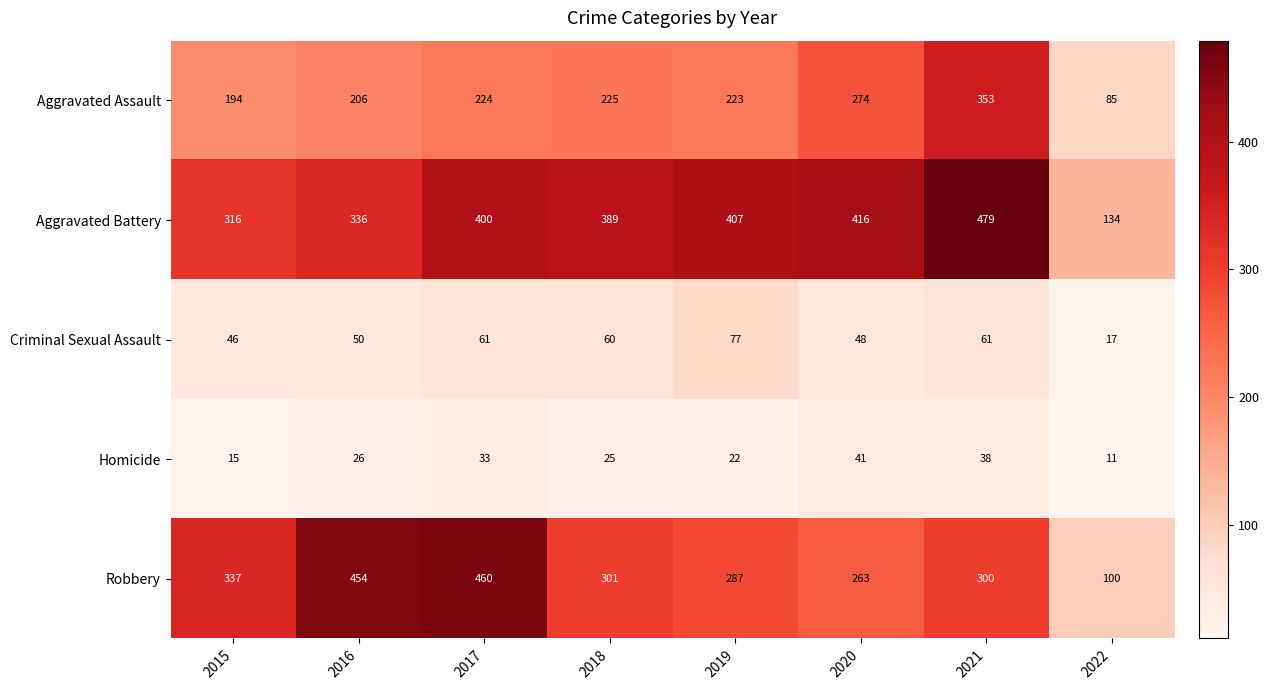

What is the difference between the maximum and minimum values in the Aggravated Battery series?

345